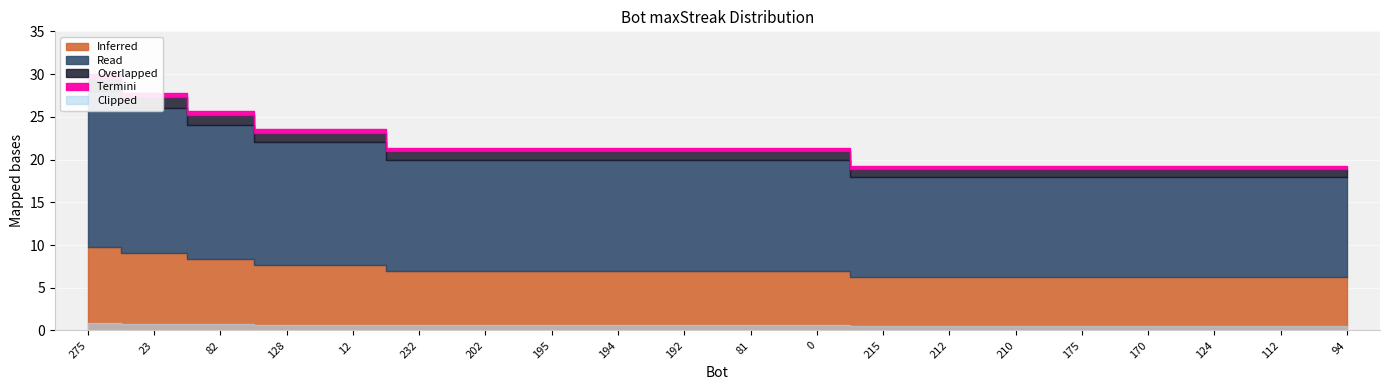

What is the label of the 12th point from the right?

194